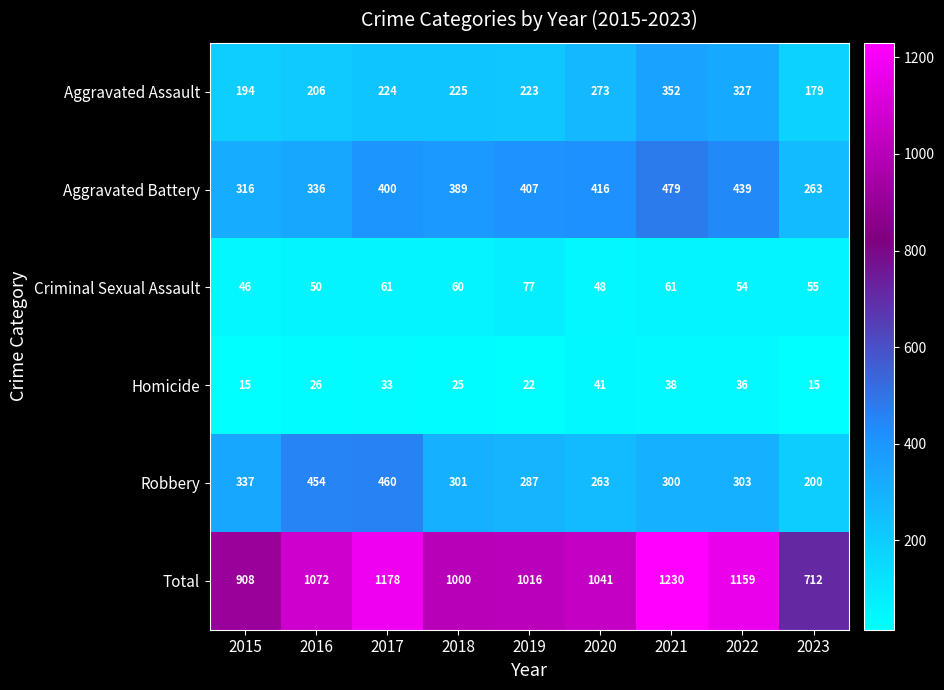

Which series has the widest spread of values?

Total